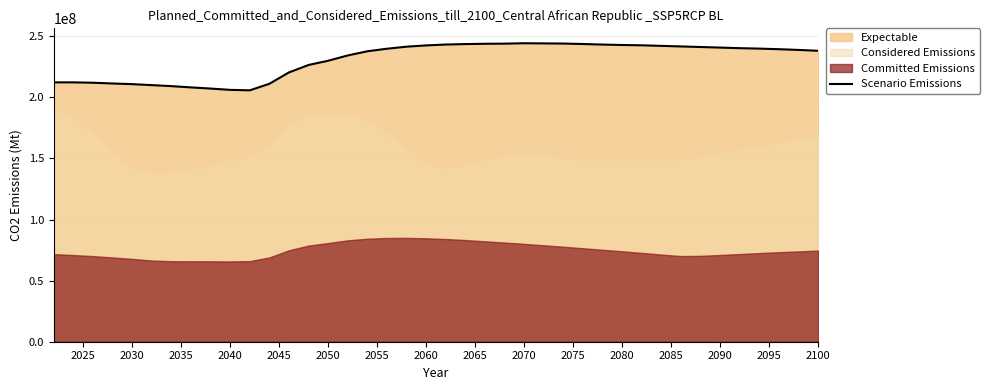

The value at 21 is 414599687.0. True or false?

False